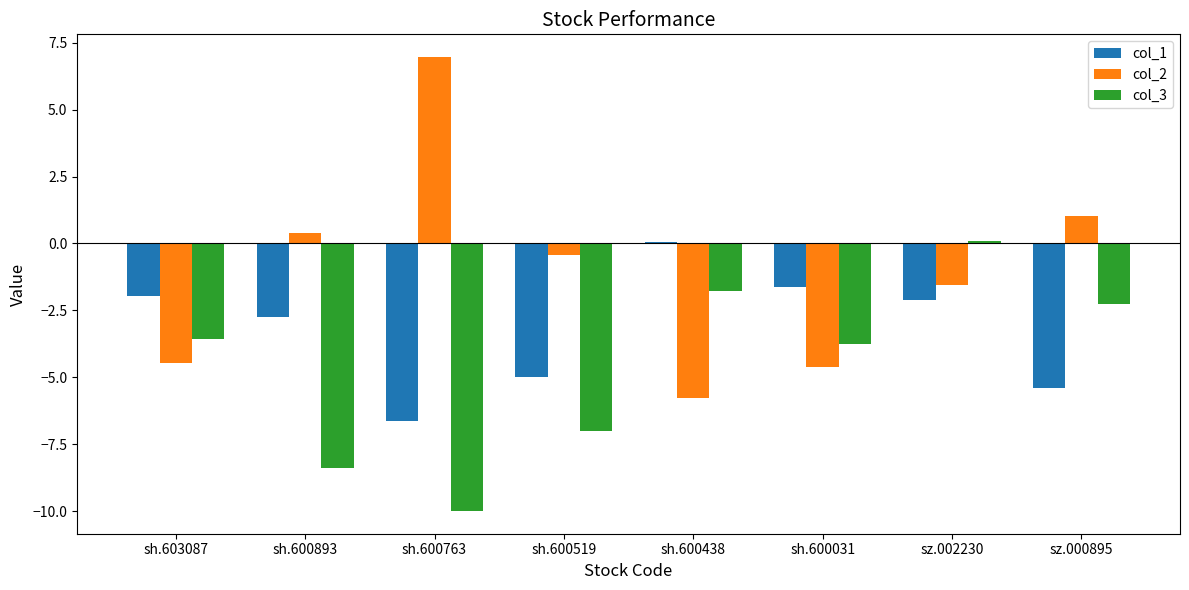

True or false: col_3 has a value of -1.7 at sh.603087.

False